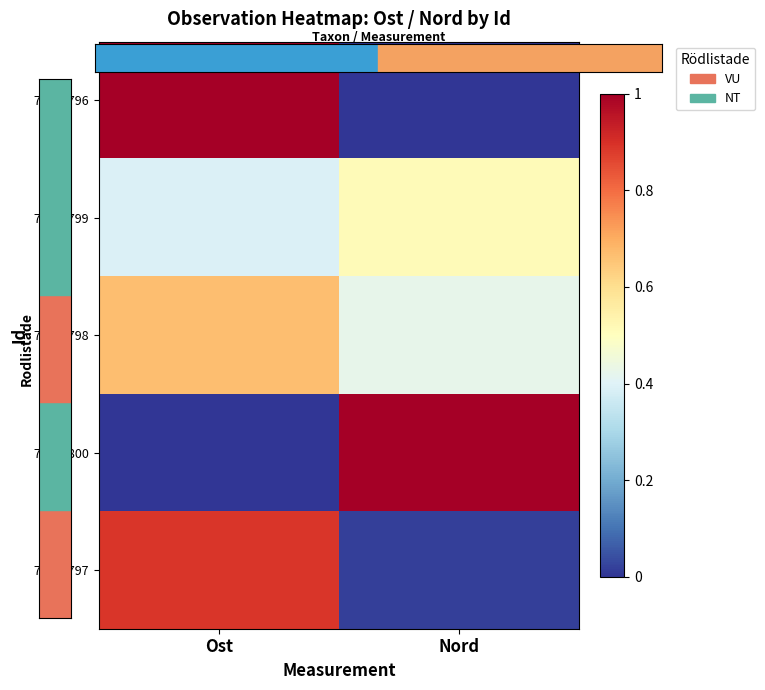

At which category does the chart reach its peak across all series?

Ost